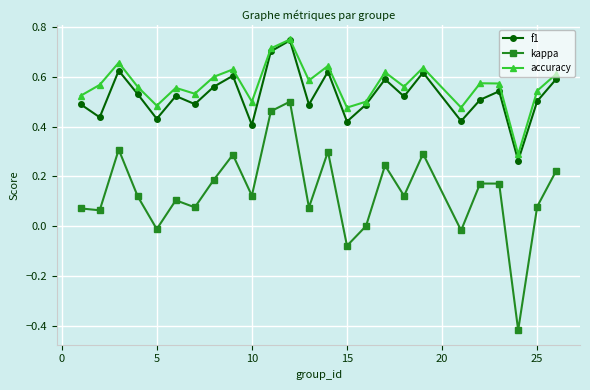

Which series has the largest total across all categories?

accuracy